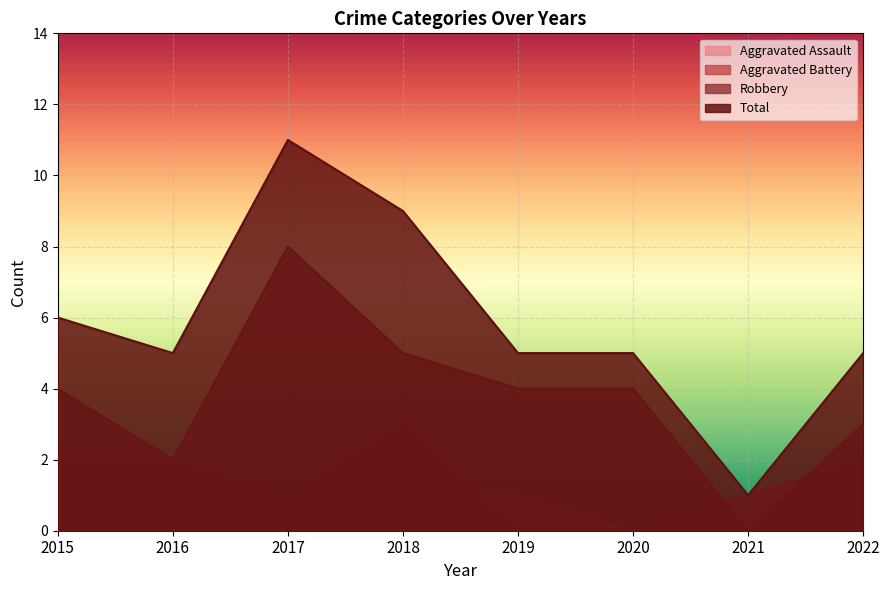

At which category does the chart reach its peak across all series?

2017